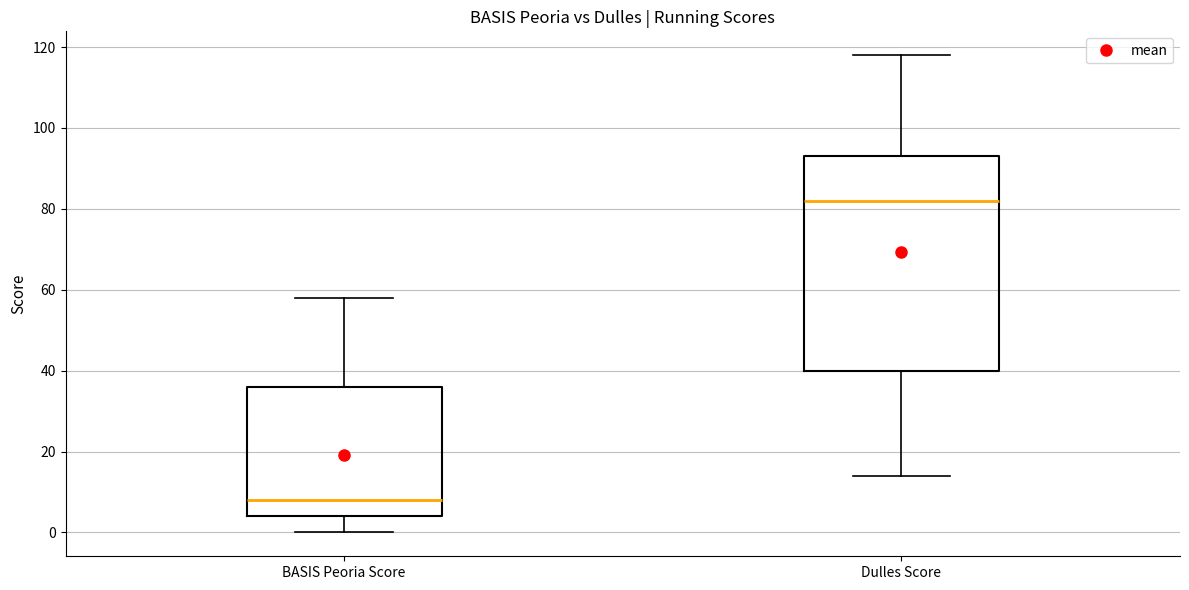

Which box's median line is the highest?

Dulles Score